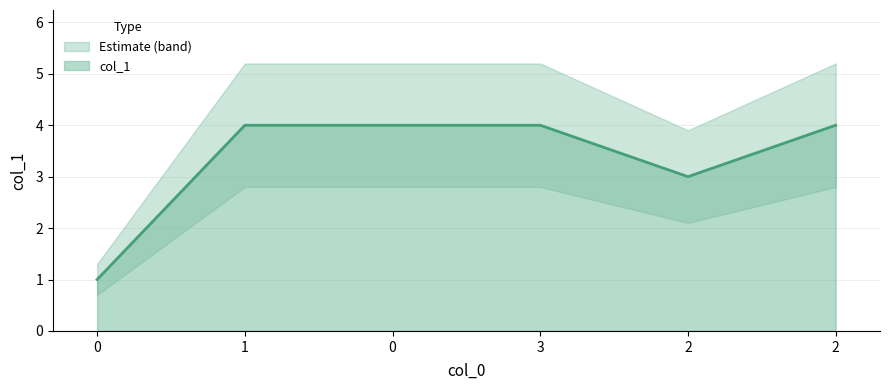

What value does the data have at 2?

3